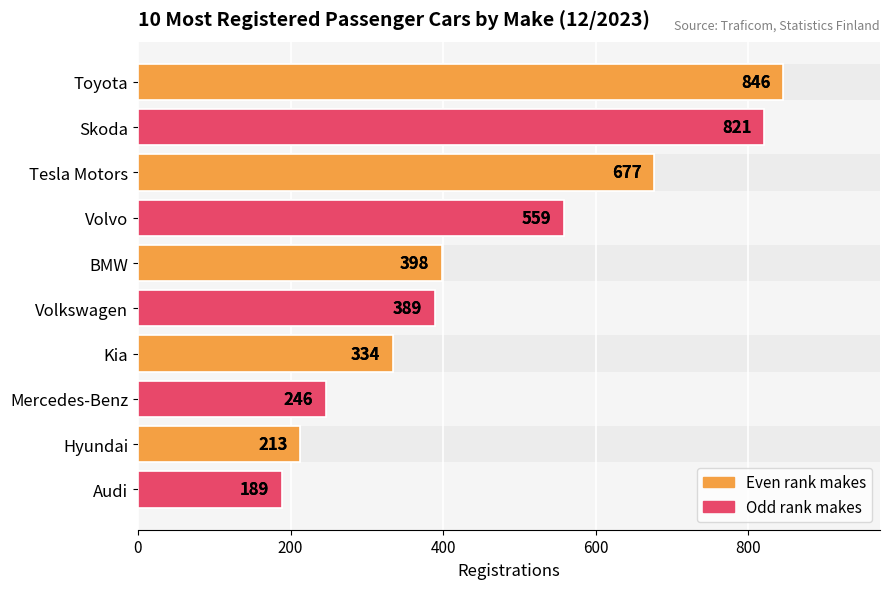

Reading left to right, extract all data points from this chart.

846	821	677	559	398	389	334	246	213	189